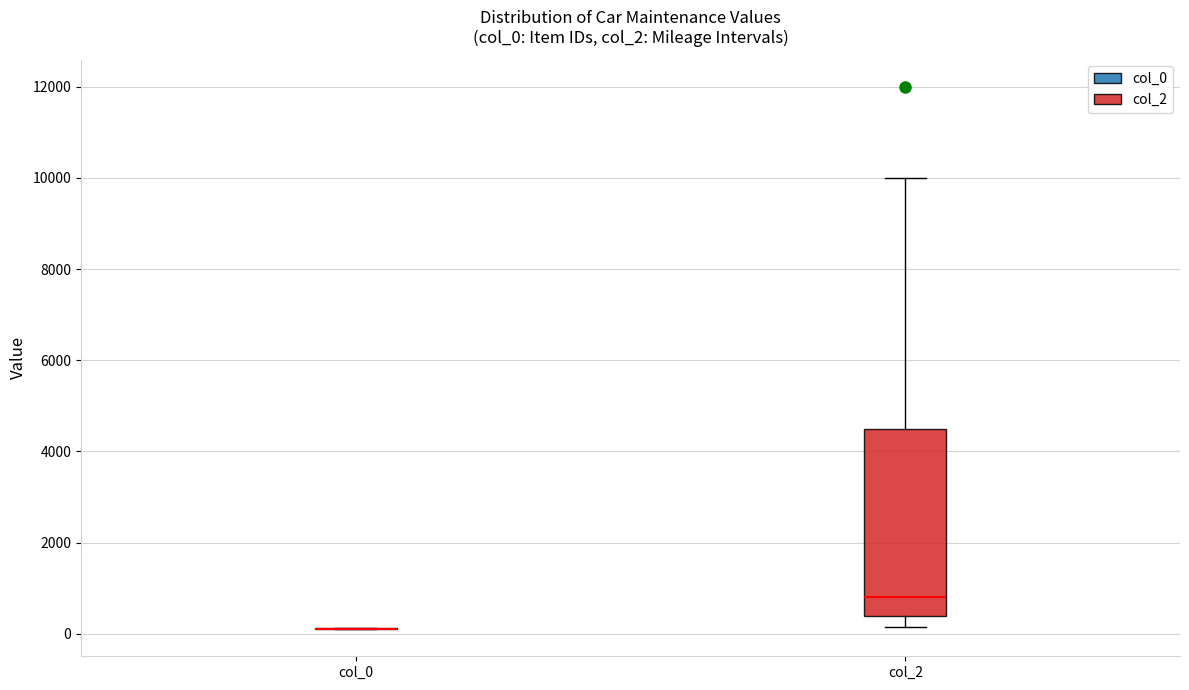

Where does the upper whisker of the box for col_2 end on the y-axis? The values are not printed on the chart, so give them approximately, as read against the axis.

10000